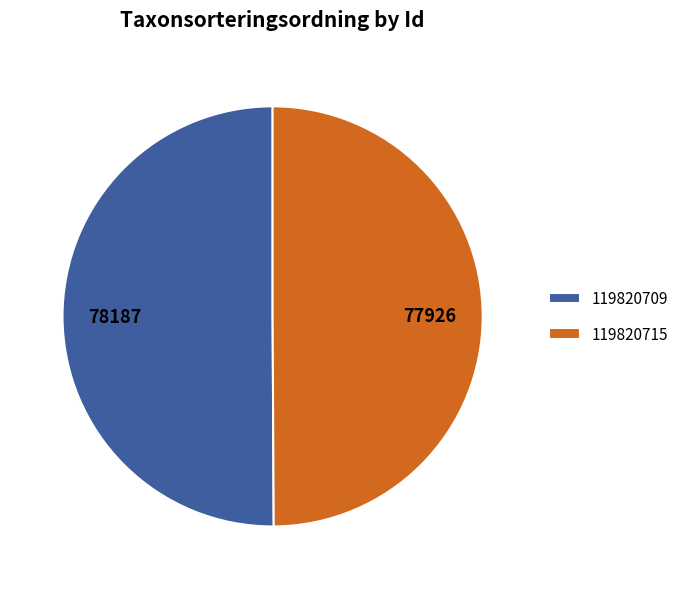

Combined, do 119820715 and 119820709 account for over 50%?

Yes